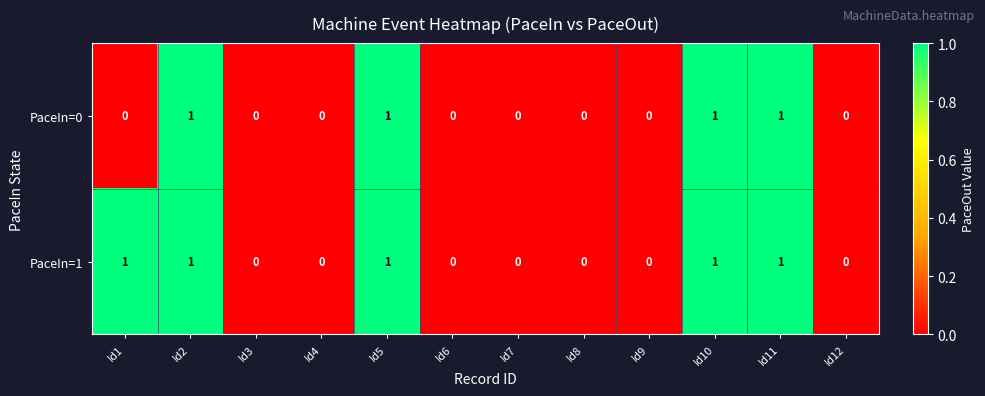

The value of PaceIn=0 at Id5 is 1. True or false?

True